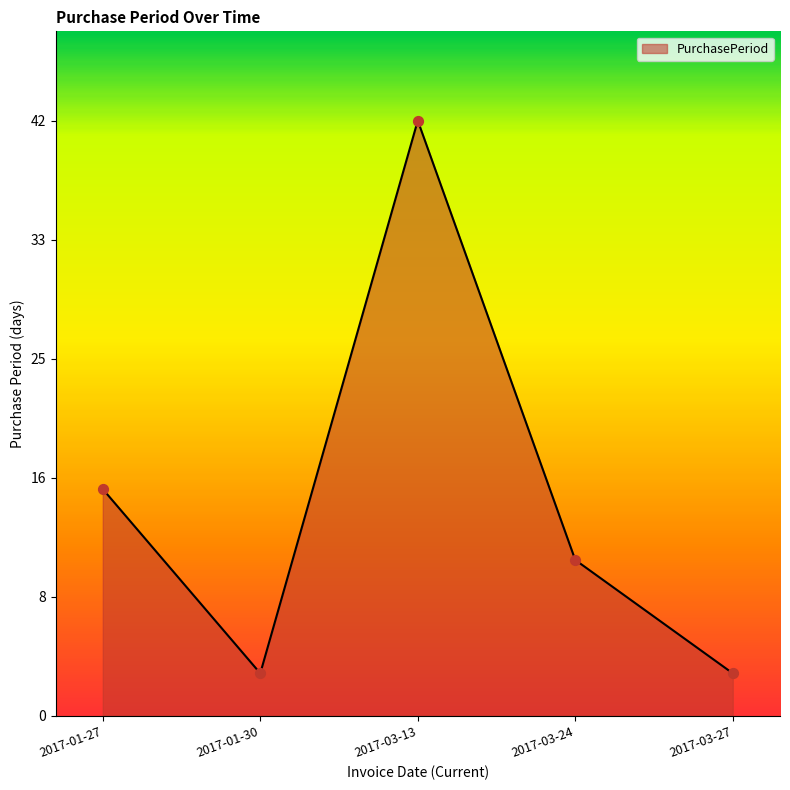

Approximately how many times larger is the value at 2017-03-13 compared to 2017-03-24?

3.8